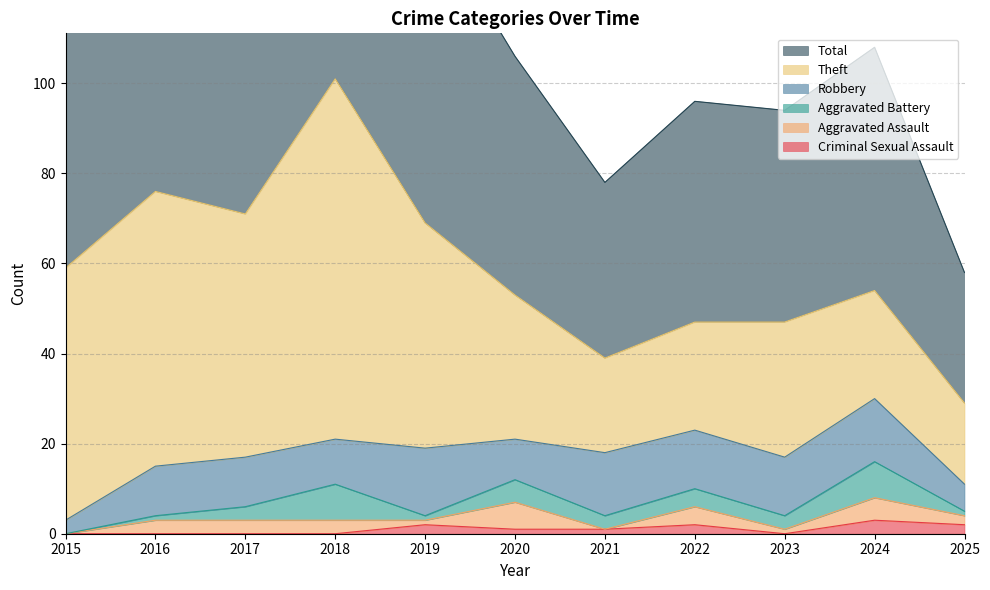

What is the average value of the Robbery series?

11